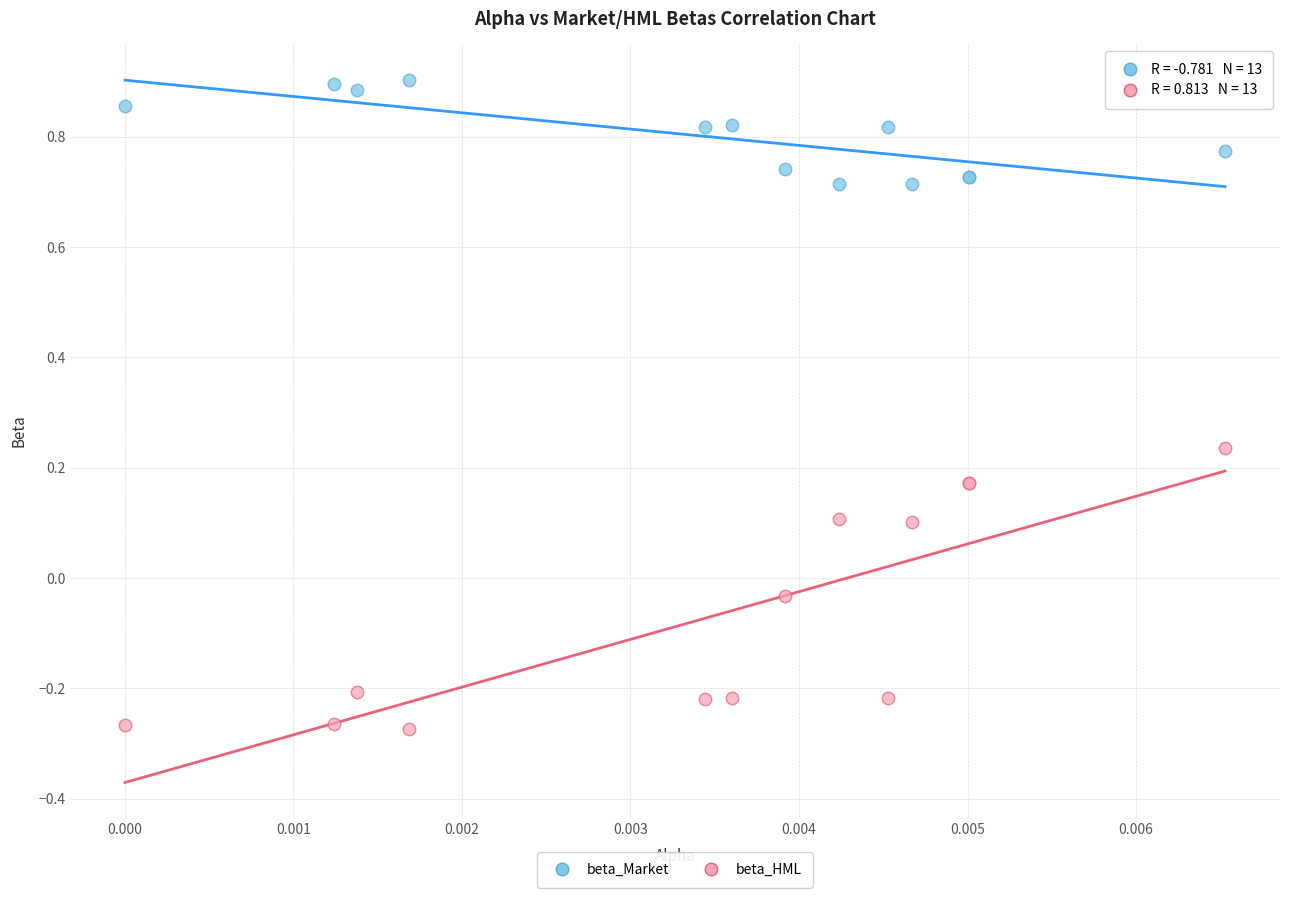

Which series reaches the maximum Y coordinate?

beta_Market